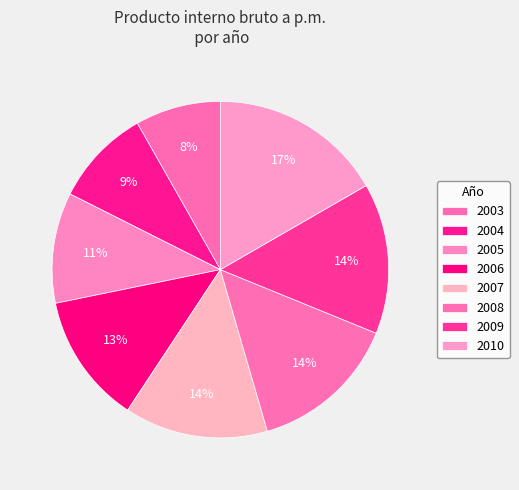

To the nearest percent, what is the combined percentage of 2008 and 2004?

24%